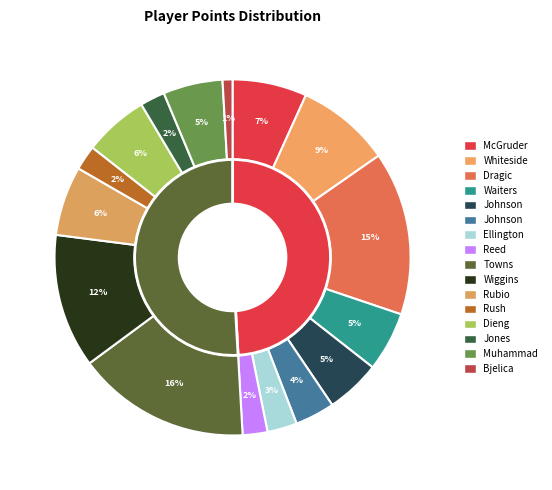

What is the smallest slice in the pie chart?

Nemanja Bjelica